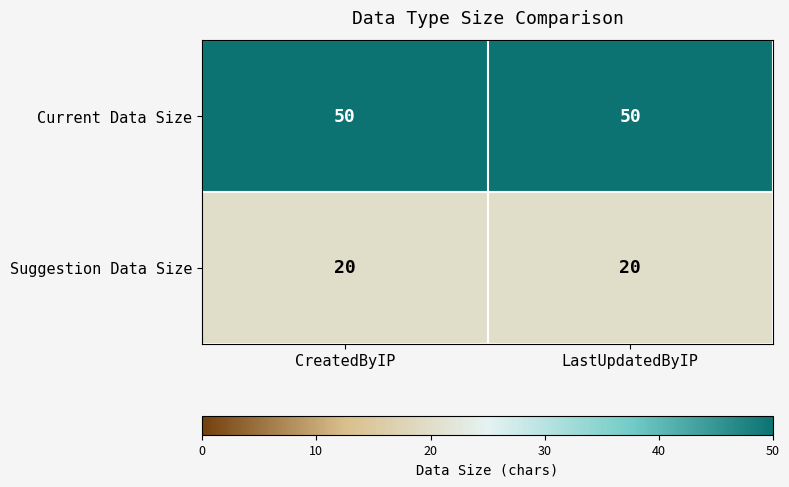

What is the sum of all Current Data Size values?

100